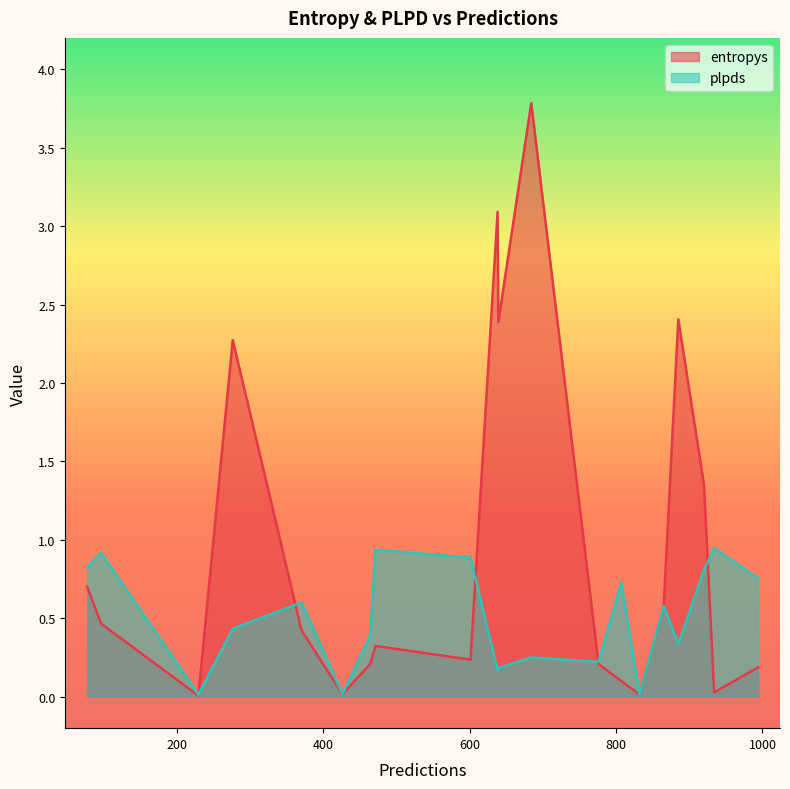

Which series has the widest spread of values?

entropys